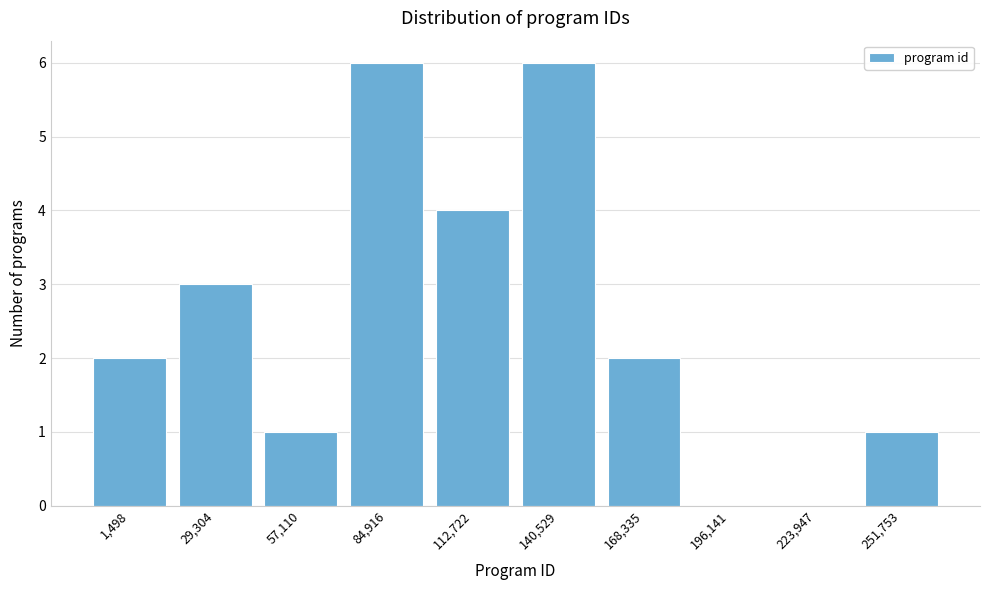

Reading right to left, transcribe all the data shown in this chart.

251,753=1	223,947=0	196,141=0	168,335=2	140,529=6	112,722=4	84,916=6	57,110=1	29,304=3	1,498=2